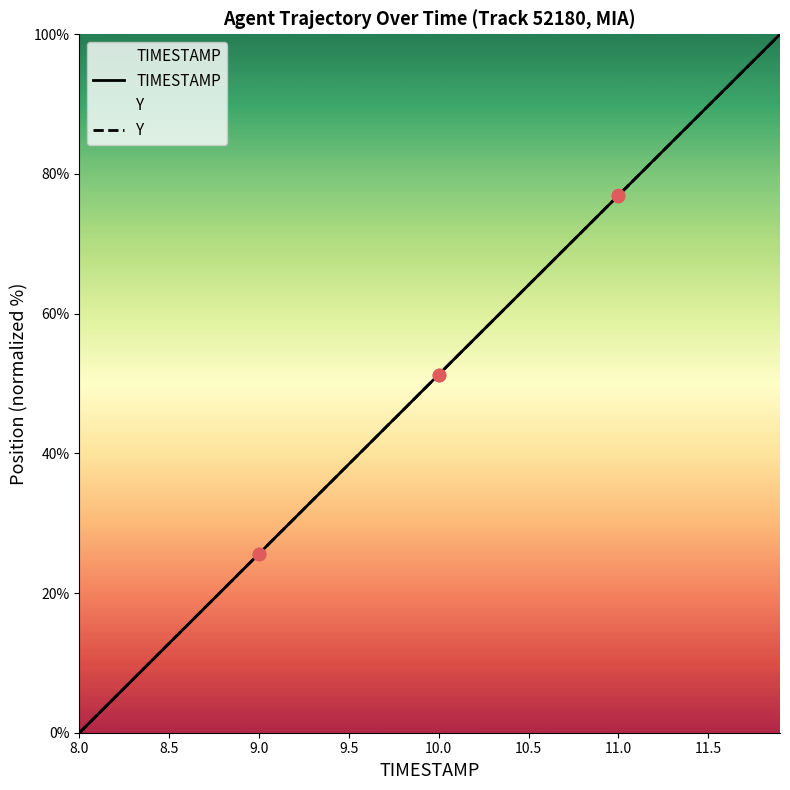

Which series reaches the minimum Y coordinate?

TIMESTAMP